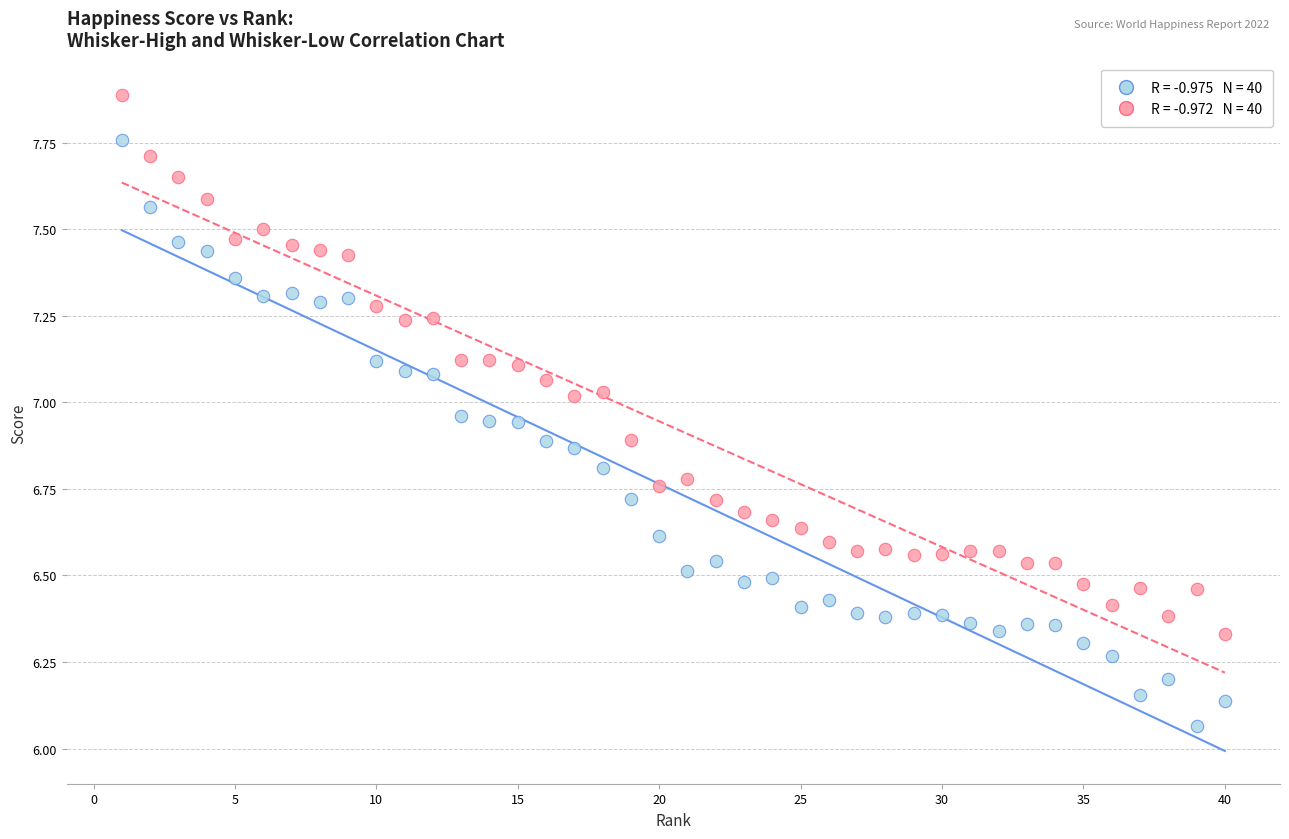

Across all data points, what is the range of Y values (max minus min)?

1.8